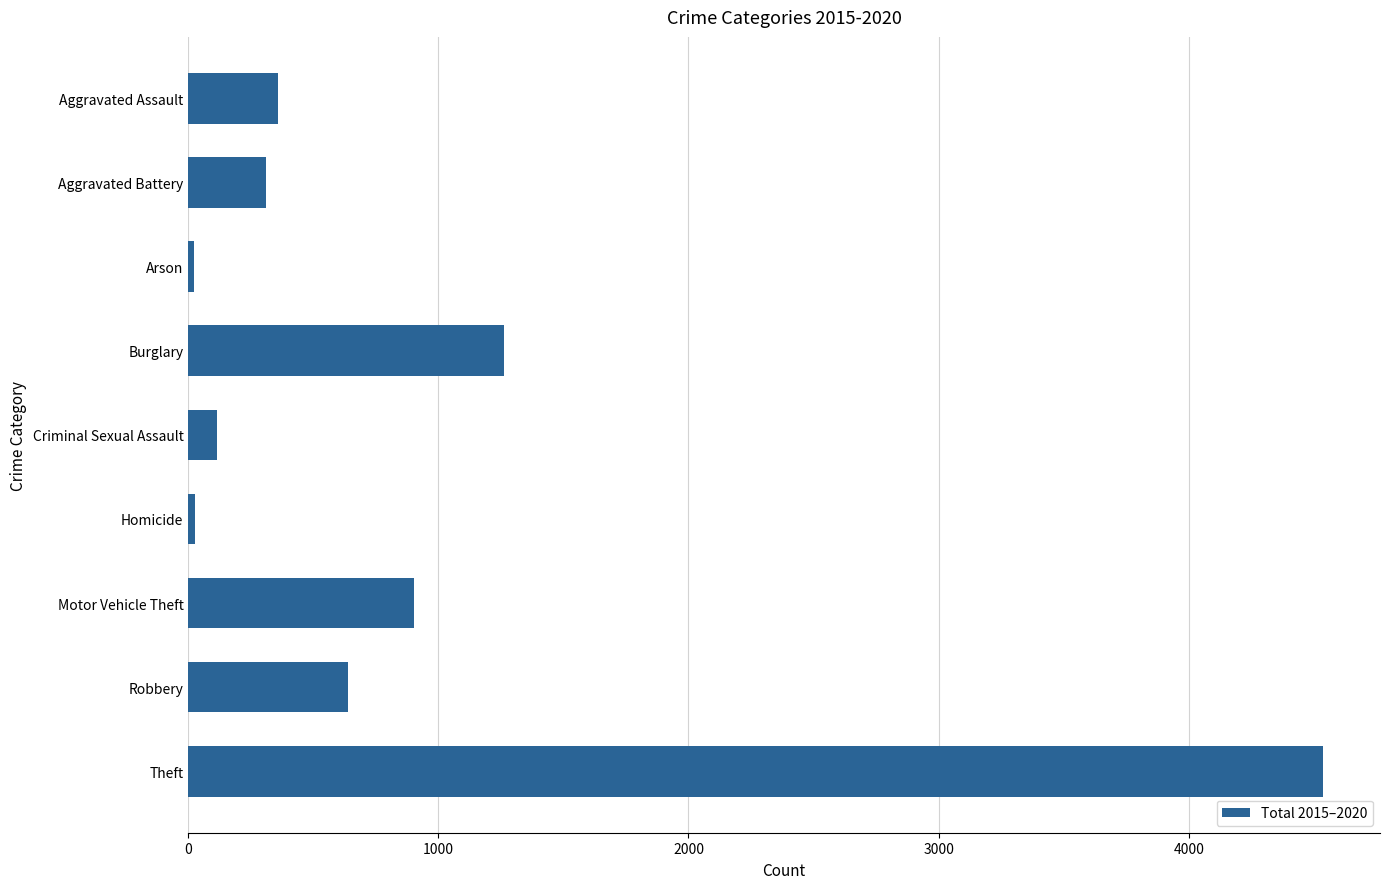

What is the label of the 3rd bar from the bottom?

Motor Vehicle Theft